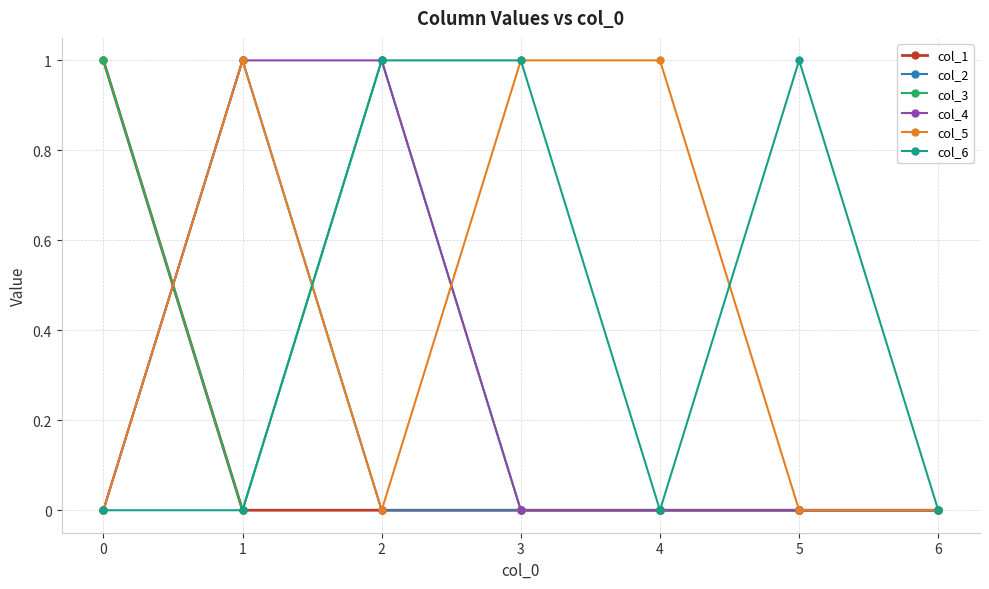

The col_5 series shows 1 at 4. True or false?

True